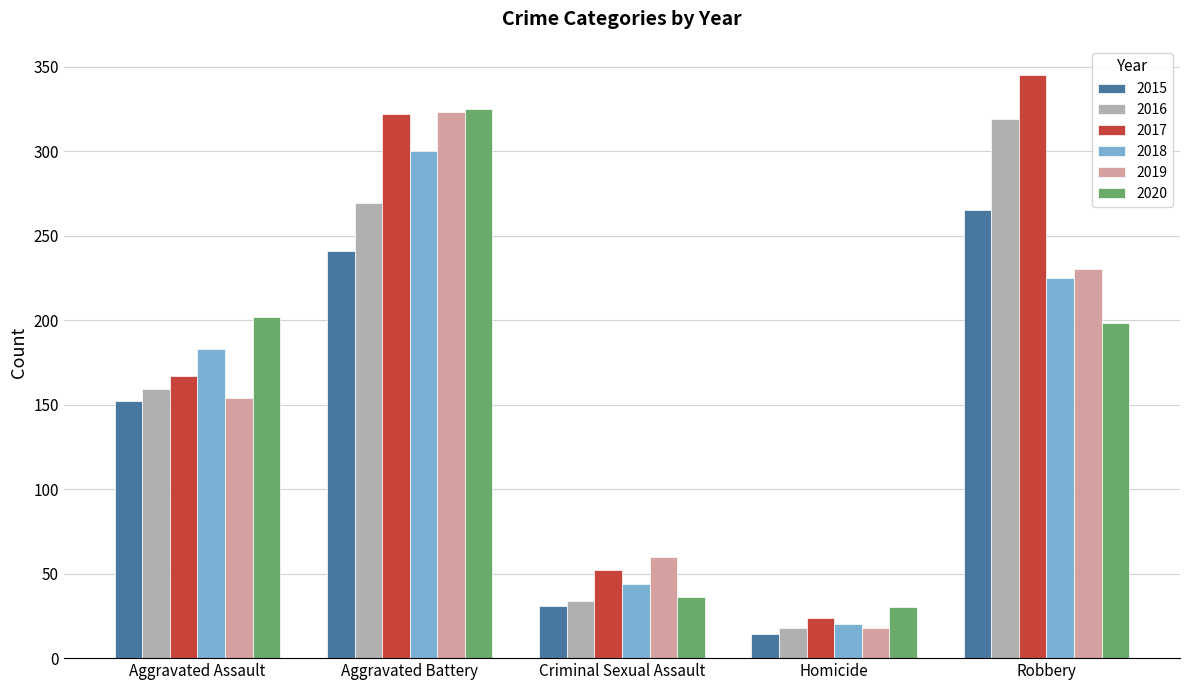

At which label is 2017 closest to 184?

Aggravated Assault